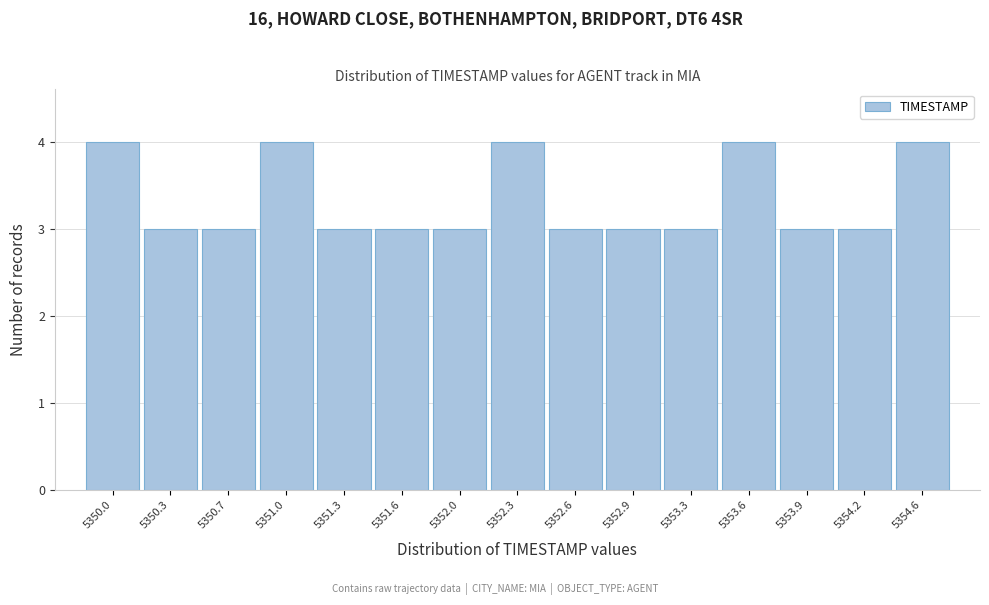

Reading left to right, extract all data points from this chart.

5350.0=4	5350.3=3	5350.7=3	5351.0=4	5351.3=3	5351.6=3	5352.0=3	5352.3=4	5352.6=3	5352.9=3	5353.3=3	5353.6=4	5353.9=3	5354.2=3	5354.6=4